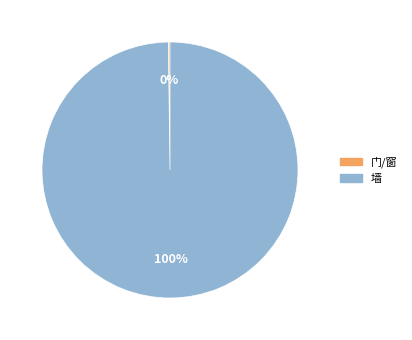

Which slice is the largest?

墙